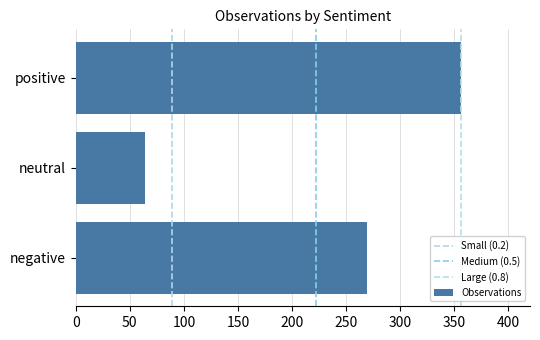

What is the difference between the values at neutral and negative?

205